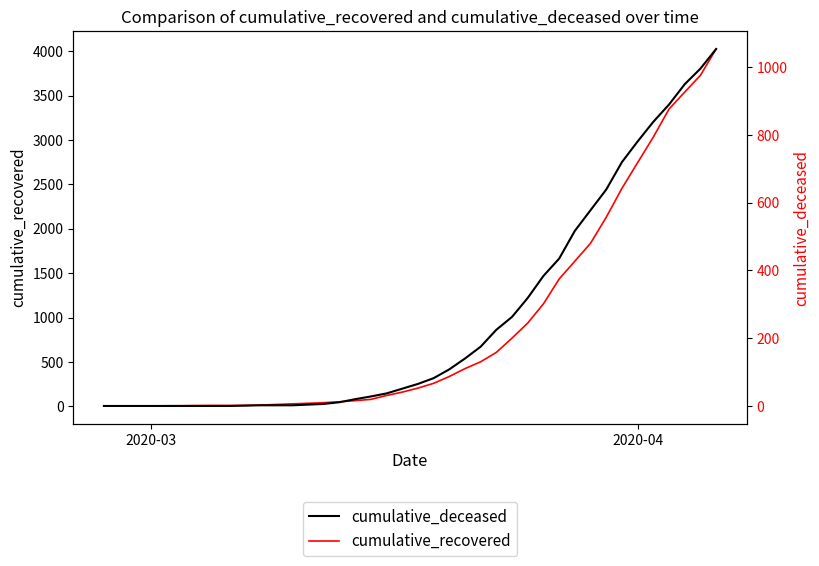

Does the chart display data point markers on the line(s)?

No